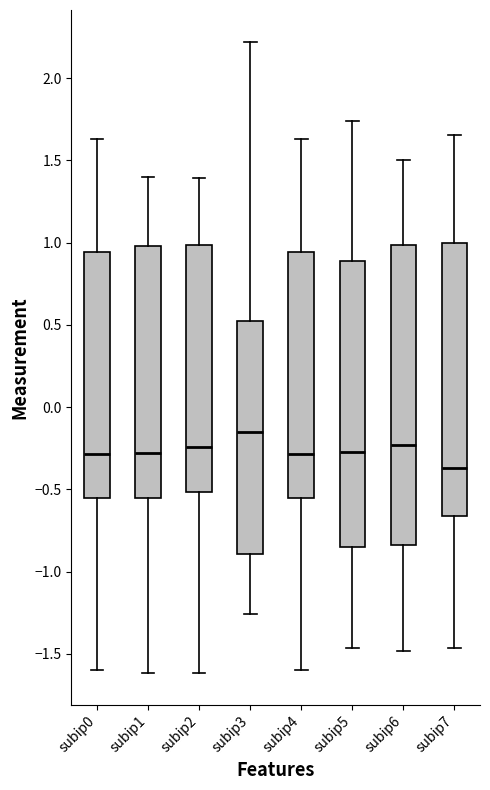

Reading left to right, transcribe this box plot: for each box, give where its median line is, the range the box spans, and where its two whiskers end, as read against the y-axis. The values are not printed on the chart, so give them approximately, as read against the axis.

subip0: median -0.30, box -0.55 to 0.95, whiskers -1.60 to 1.65
subip1: median -0.30, box -0.55 to 1.00, whiskers -1.60 to 1.40
subip2: median -0.25, box -0.50 to 1.00, whiskers -1.60 to 1.40
subip3: median -0.15, box -0.90 to 0.50, whiskers -1.25 to 2.20
subip4: median -0.30, box -0.55 to 0.95, whiskers -1.60 to 1.65
subip5: median -0.25, box -0.85 to 0.90, whiskers -1.45 to 1.75
subip6: median -0.25, box -0.85 to 1.00, whiskers -1.50 to 1.50
subip7: median -0.35, box -0.65 to 1.00, whiskers -1.45 to 1.65